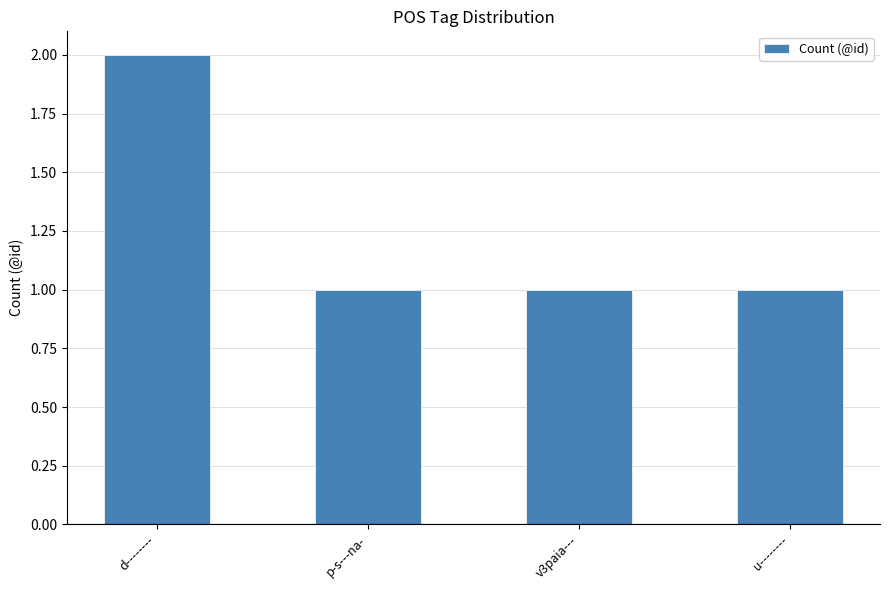

What is the value of the 2nd bar from the left?

1